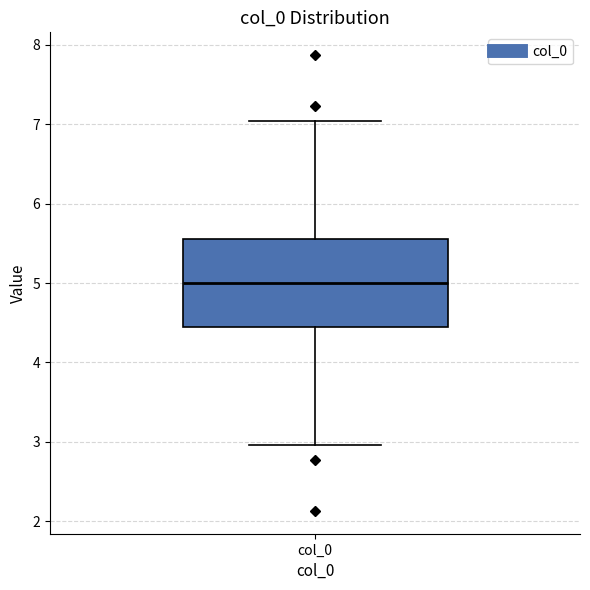

Read this box plot against the y-axis: the position of the median line, the range covered by the box, and the ends of both whiskers. The values are not printed on the chart, so give them approximately, as read against the axis.

median 5.0, box 4.4 to 5.6, whiskers 3.0 to 7.0